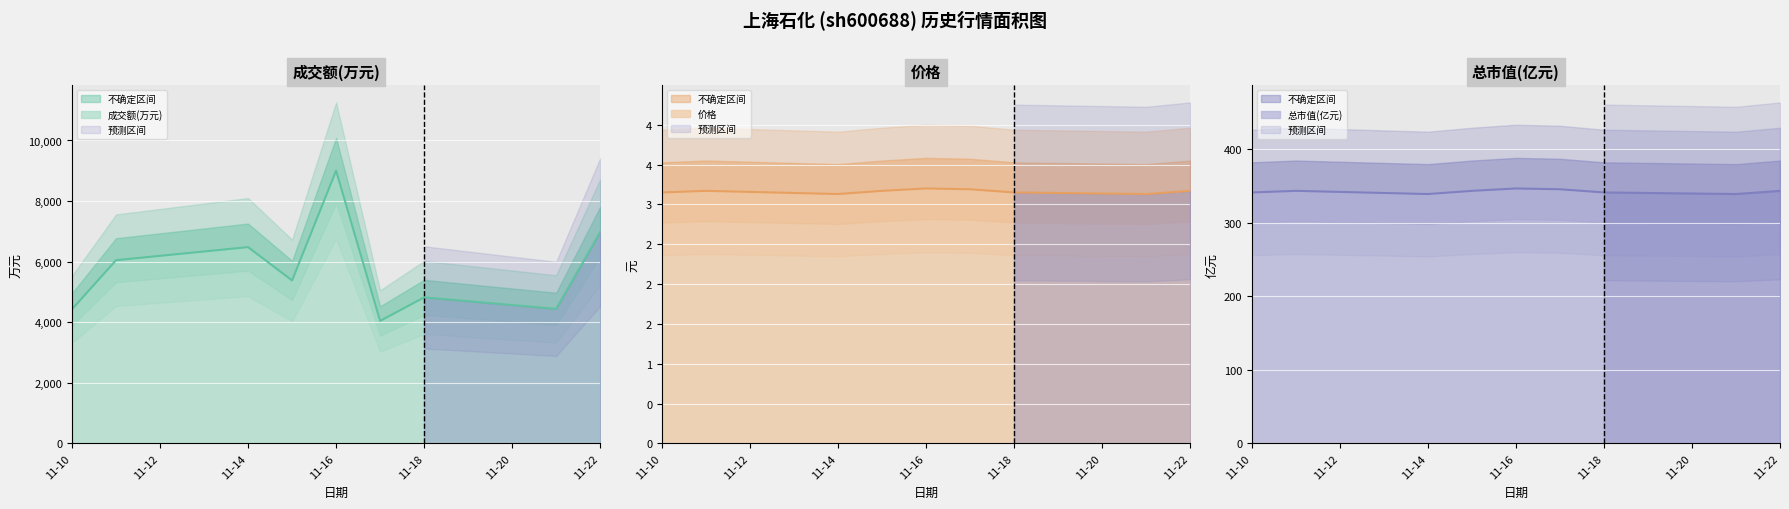

The 成交额(万元) series shows 6480.0 at 11-14. True or false?

True